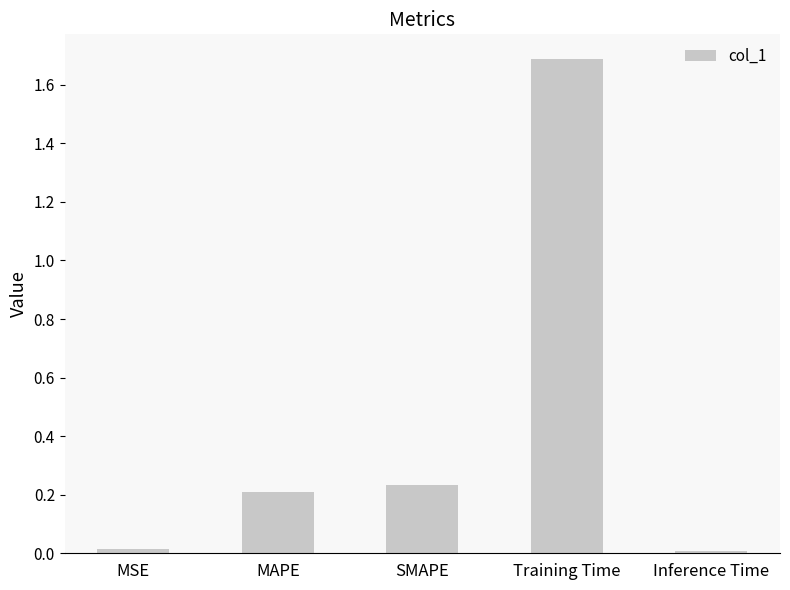

How many categories are shown in the chart?

5